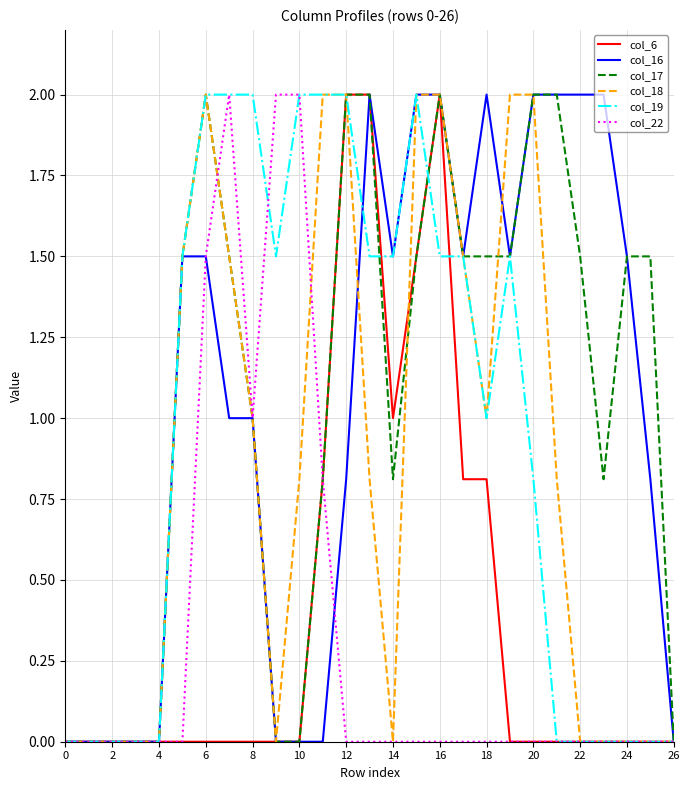

What is the greatest value displayed?

2.0